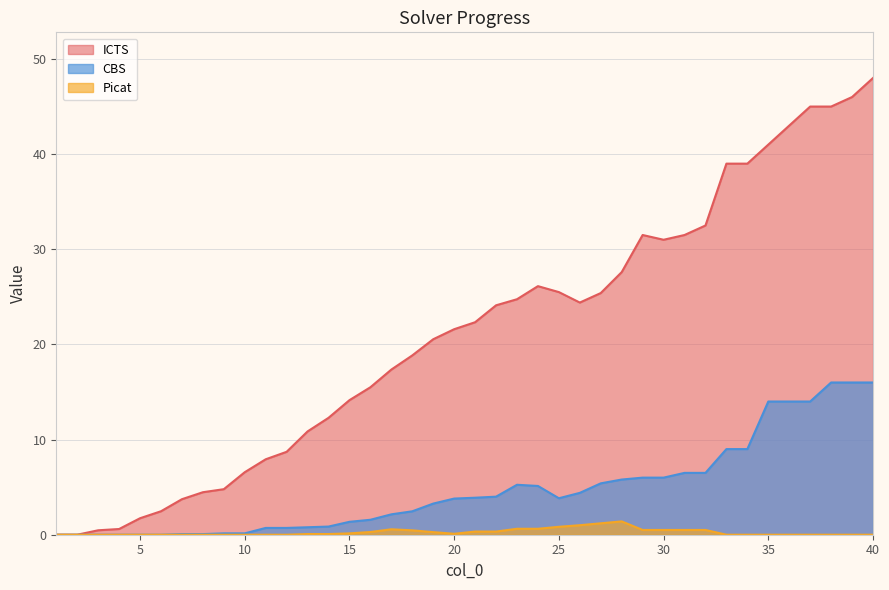

True or false: CBS and Picat cross at least once.

False